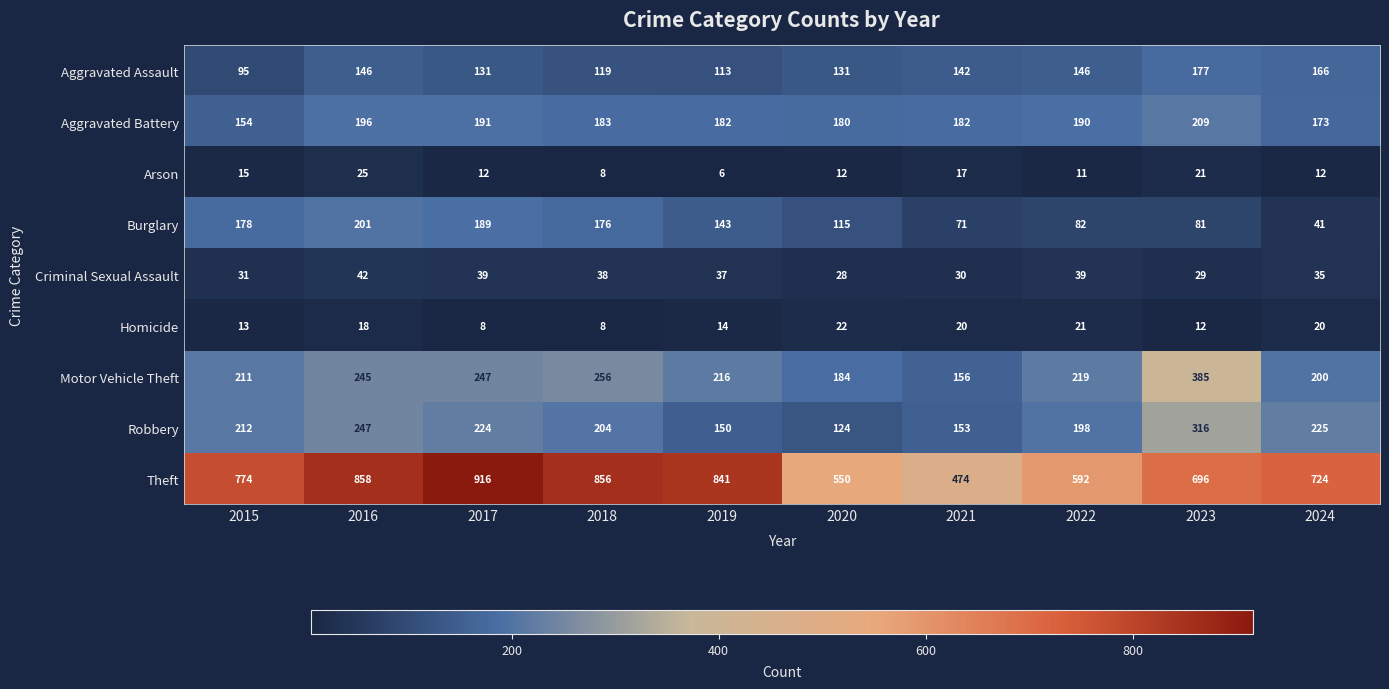

Which series has the largest range (max minus min)?

Theft